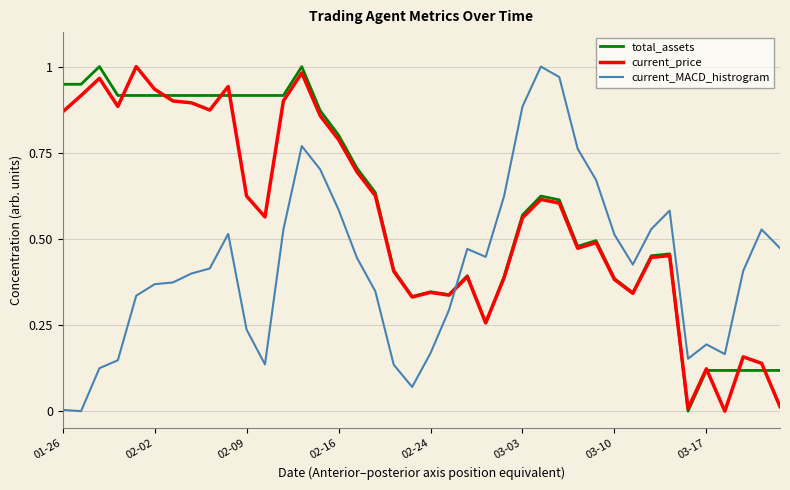

After their last crossing, which series has the higher values: total_assets or current_MACD_histrogram?

current_MACD_histrogram